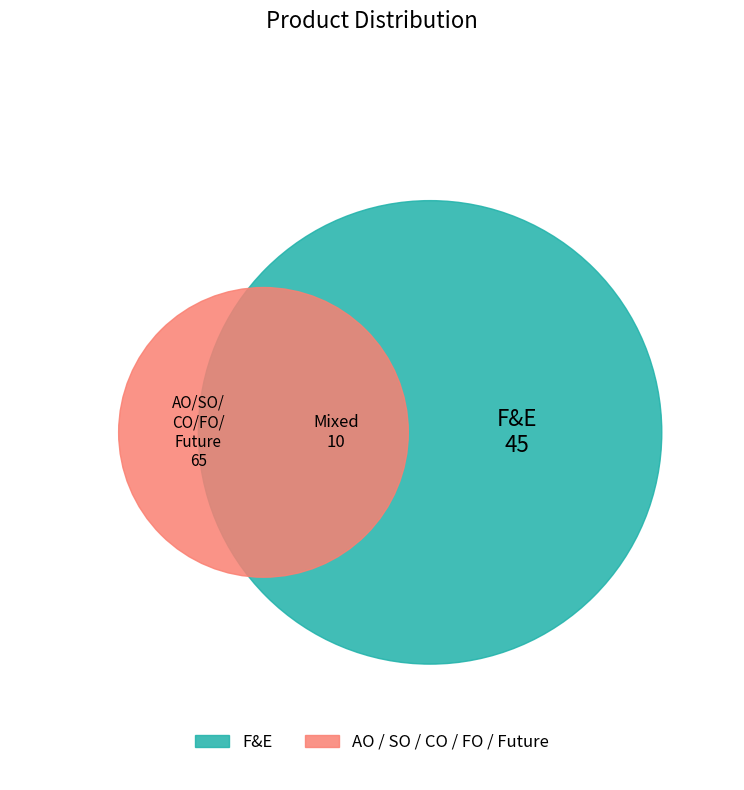

To the nearest percent, what is the difference between the F&E and FO slice percentages?

36%